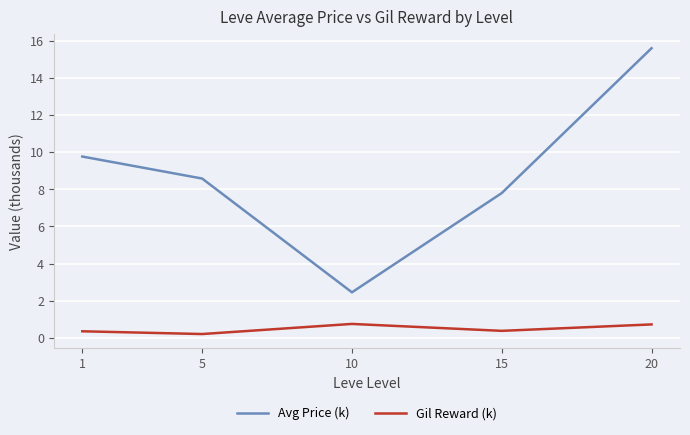

What is the minimum value shown in the chart?

0.2